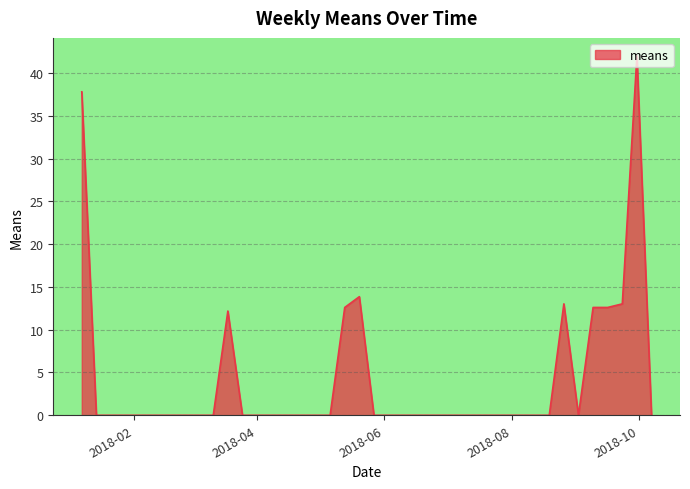

What is the difference between the maximum and minimum values?

42.0